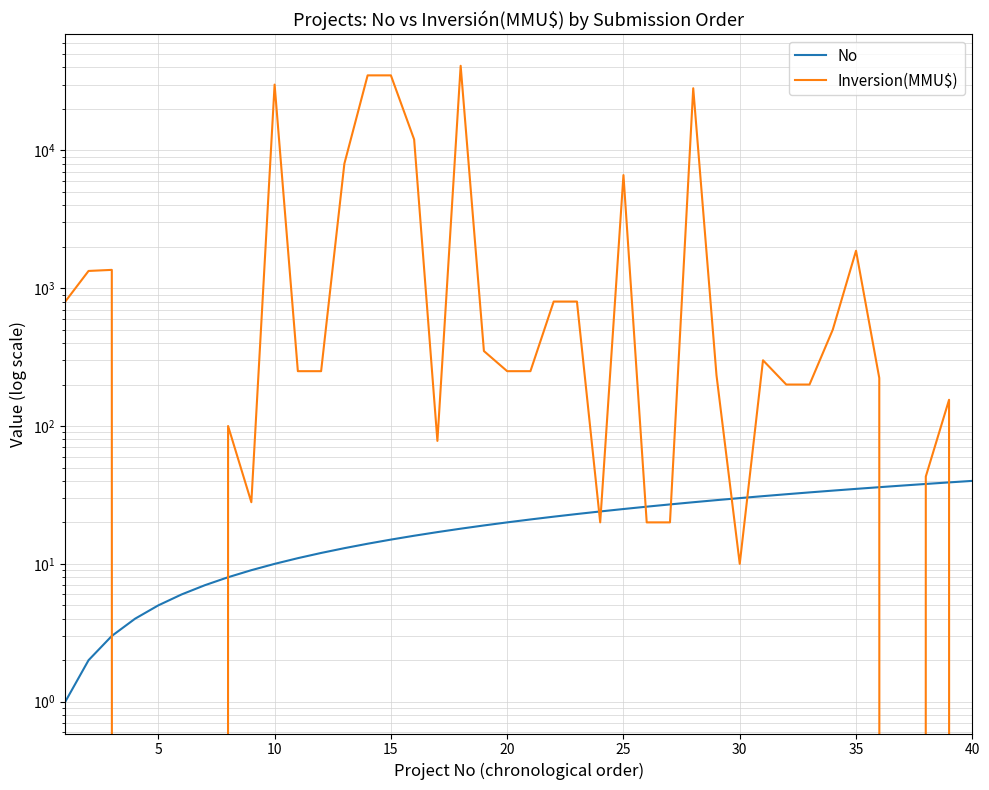

How many distinct data groups are displayed?

2